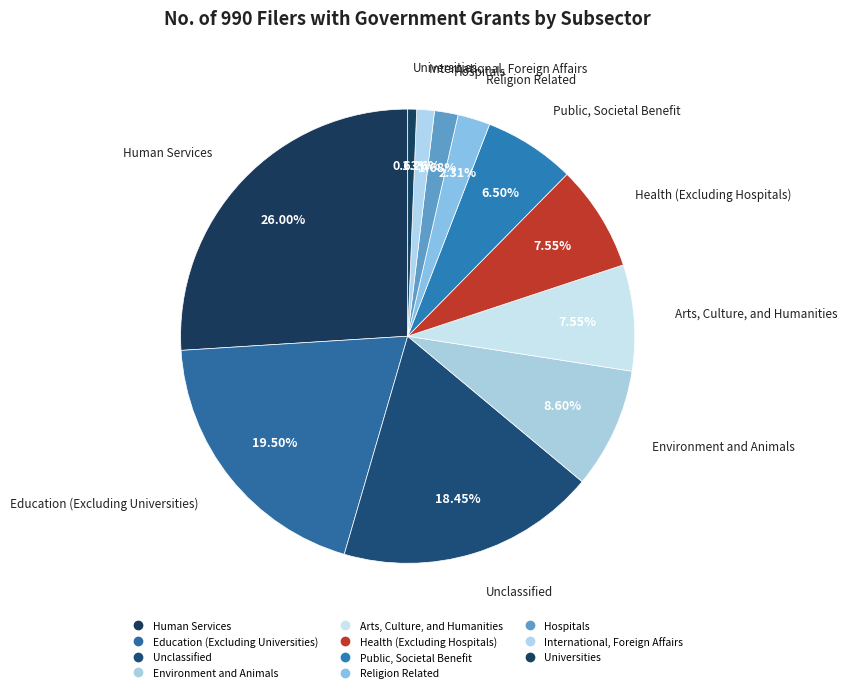

Count the number of slices in the pie.

11